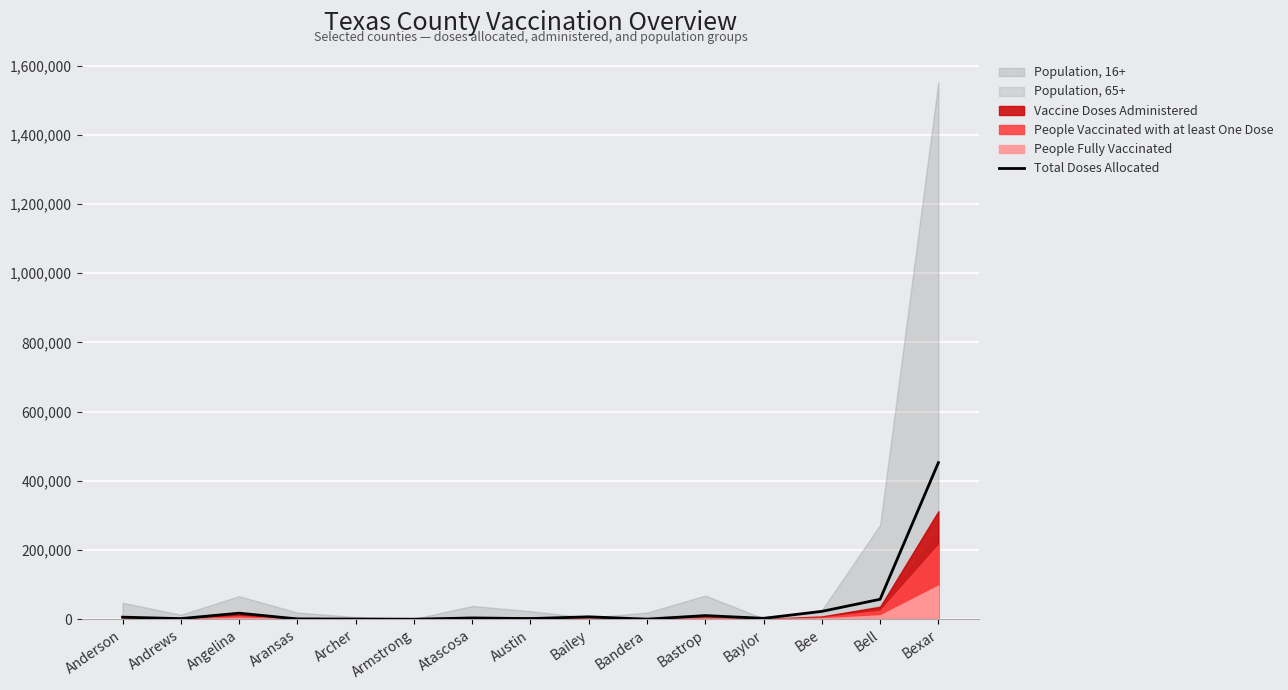

What position from the right is Armstrong?

10